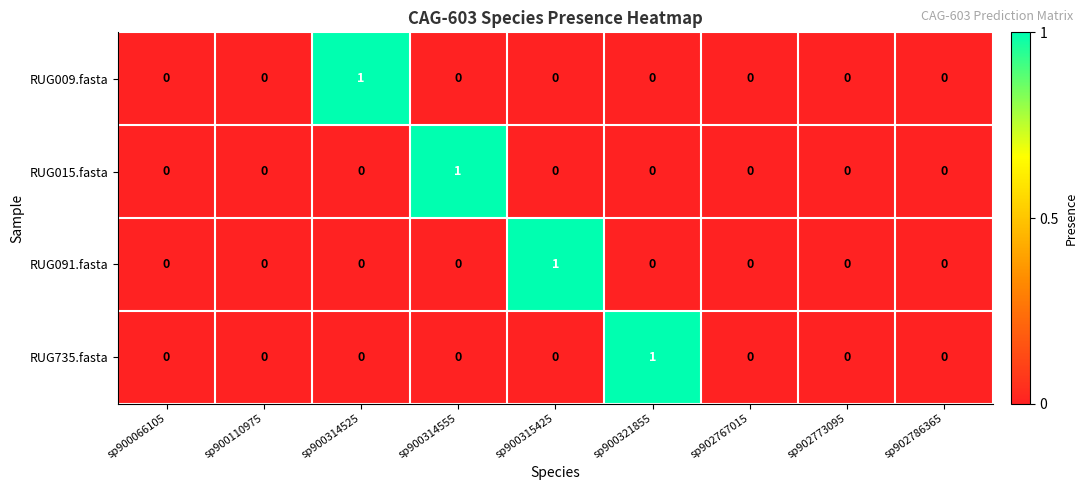

Count the RUG009.fasta values in the range 0 to 1.

9